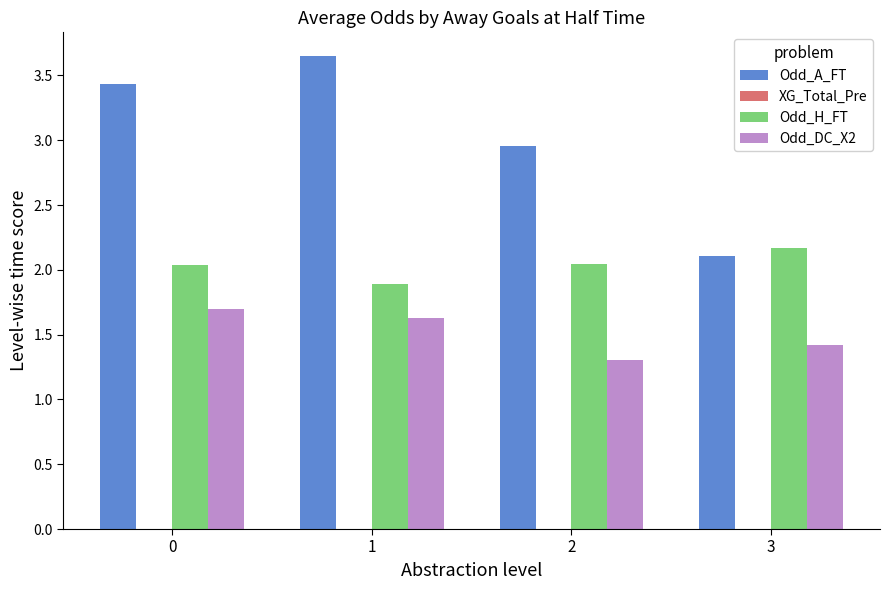

How many bars are there in total?

12